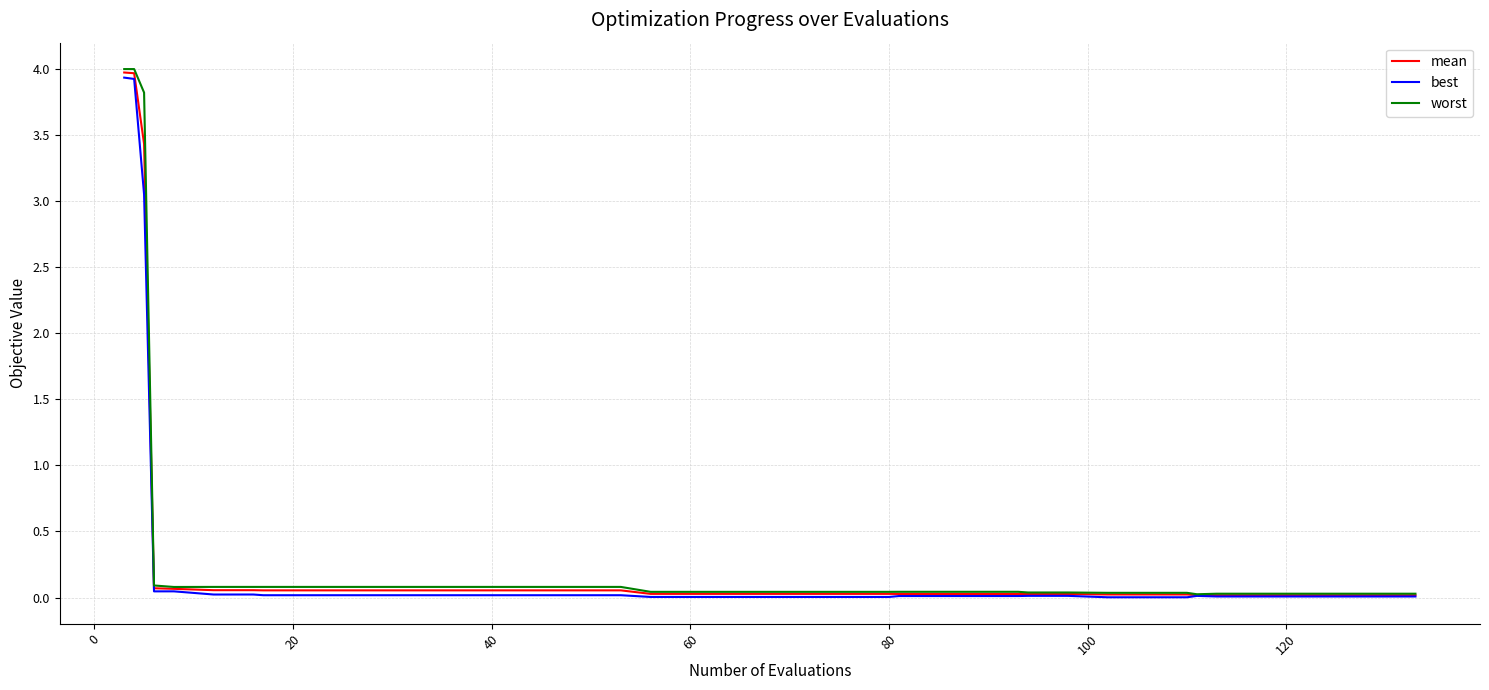

Which series has the widest spread of values?

worst